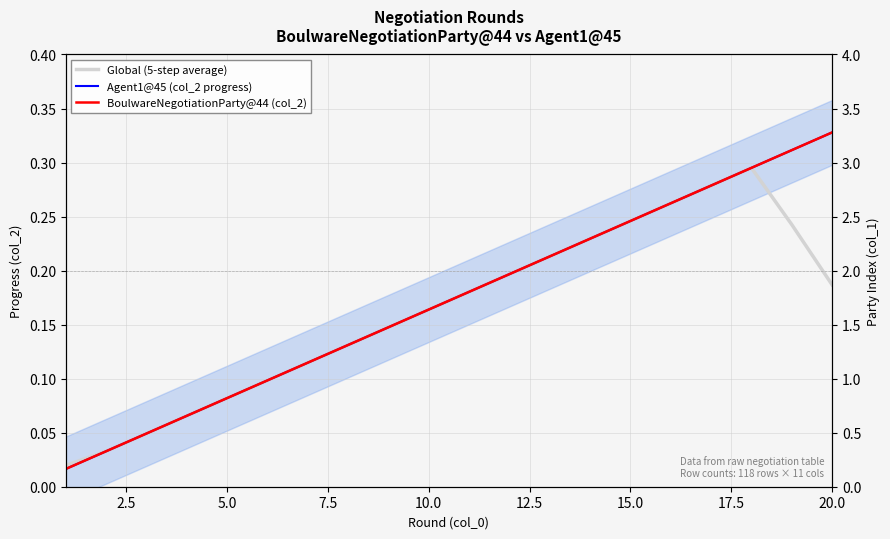

True or false: Global (5-step average) has more than 0 points higher than both neighbors.

True